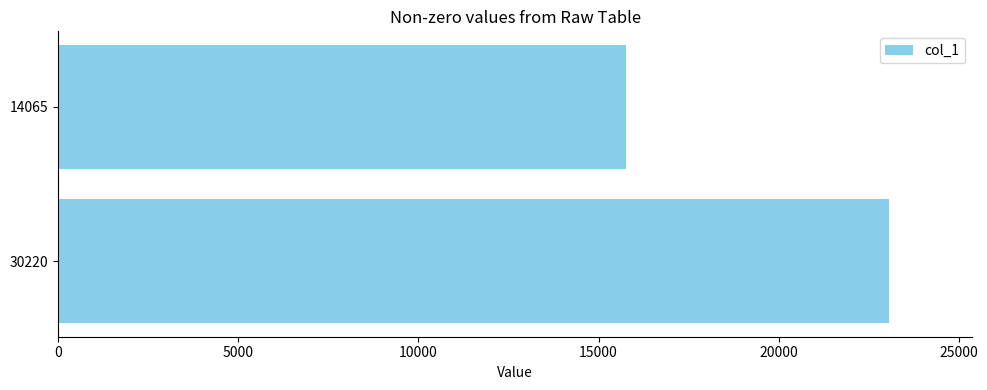

What is the average value?

19414